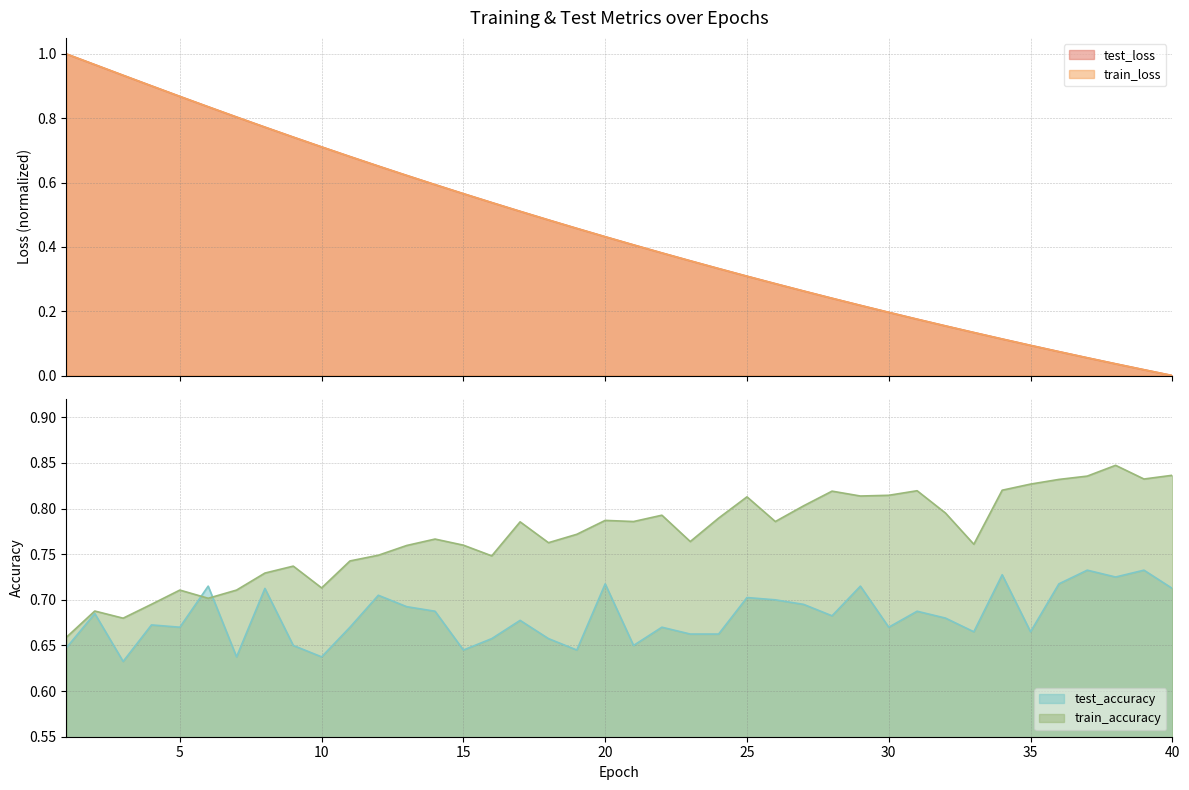

Rank the series at 7 from highest to lowest value.

train_loss, test_loss, train_accuracy, test_accuracy